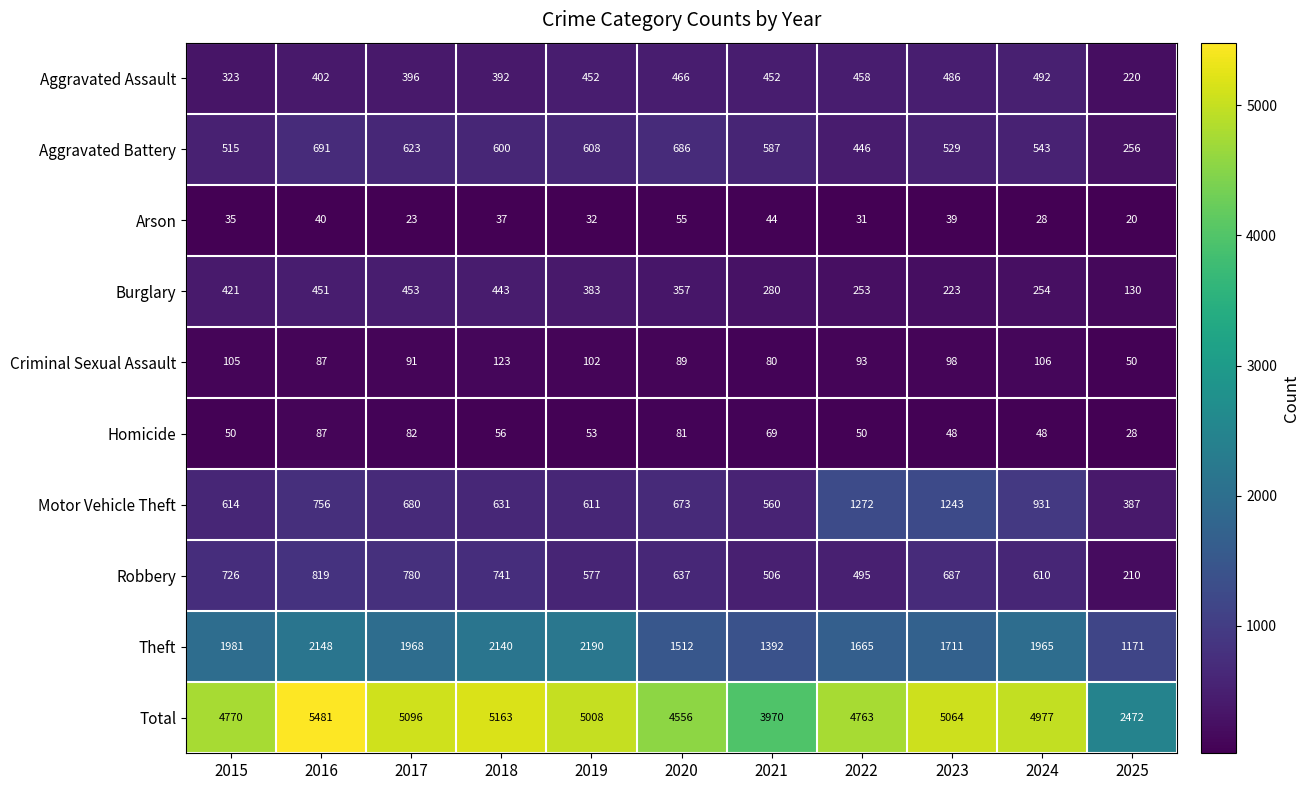

The Total series shows 2079 at 2016. True or false?

False